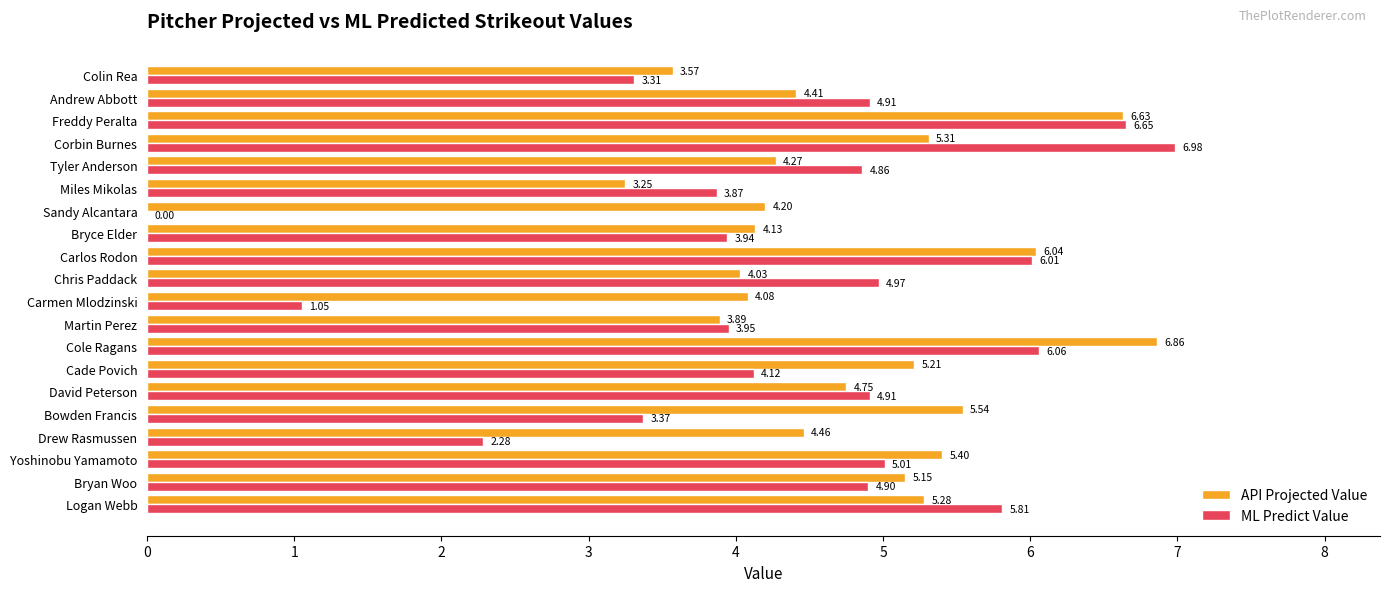

Which series has the largest total across all categories?

API Projected Value